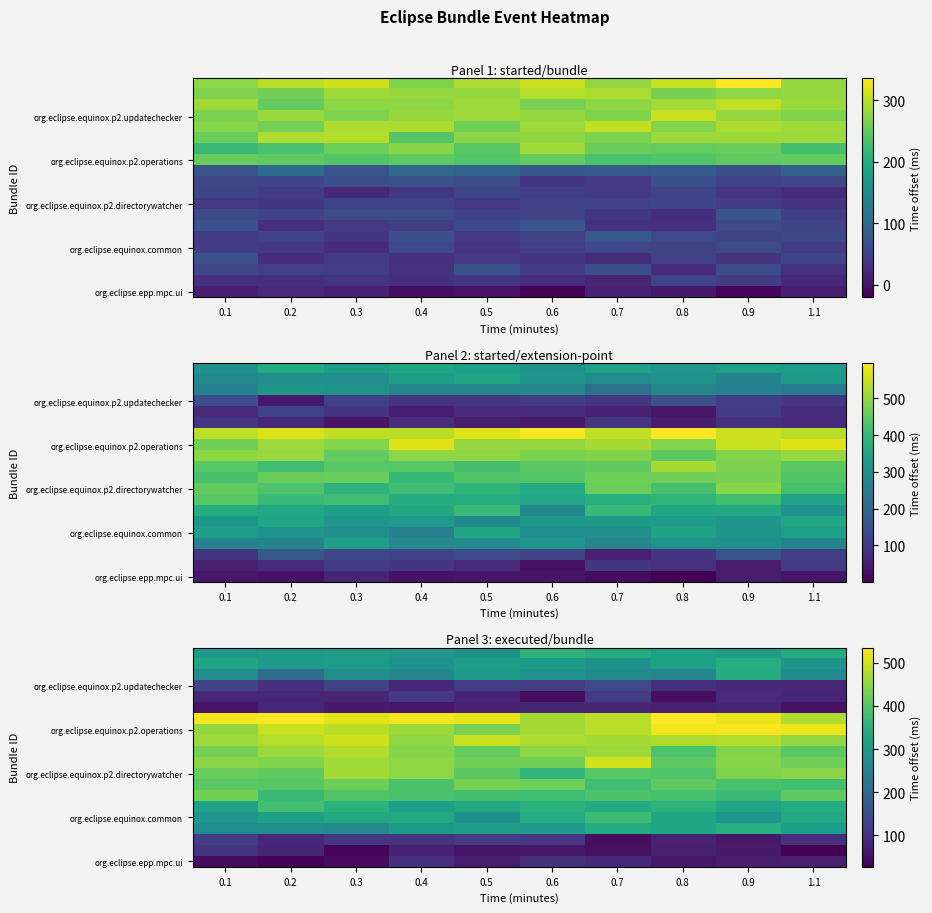

At which category does the chart reach its peak across all series?

0.8